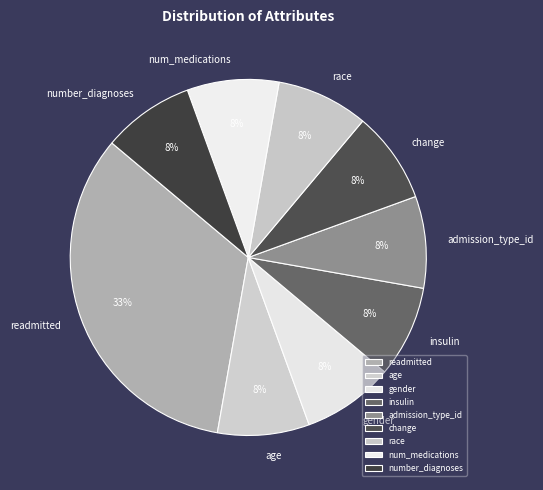

Count the number of slices in the pie.

9